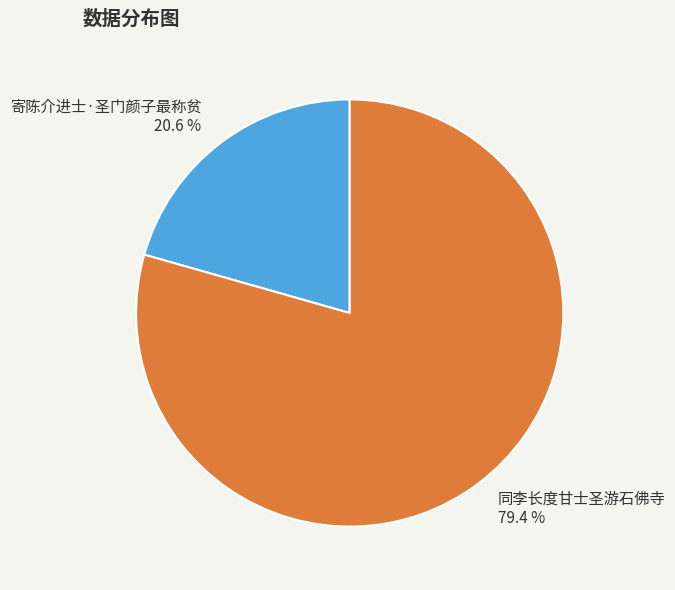

Which category has the smallest portion of the pie?

寄陈介进士·圣门颜子最称贫